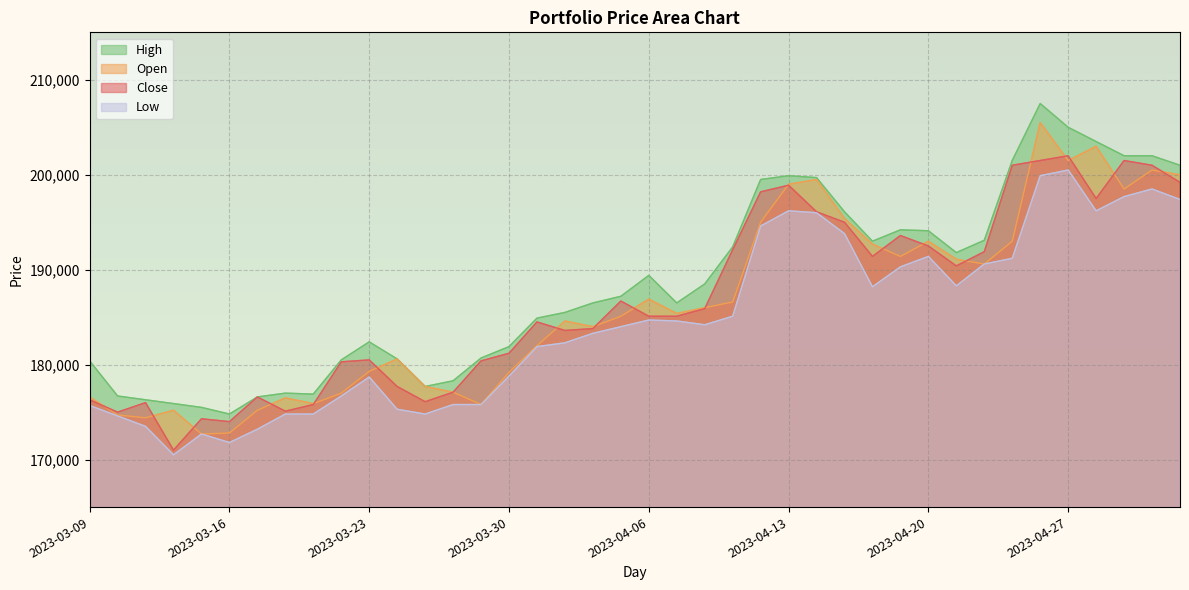

True or false: Open and High cross at least once.

False